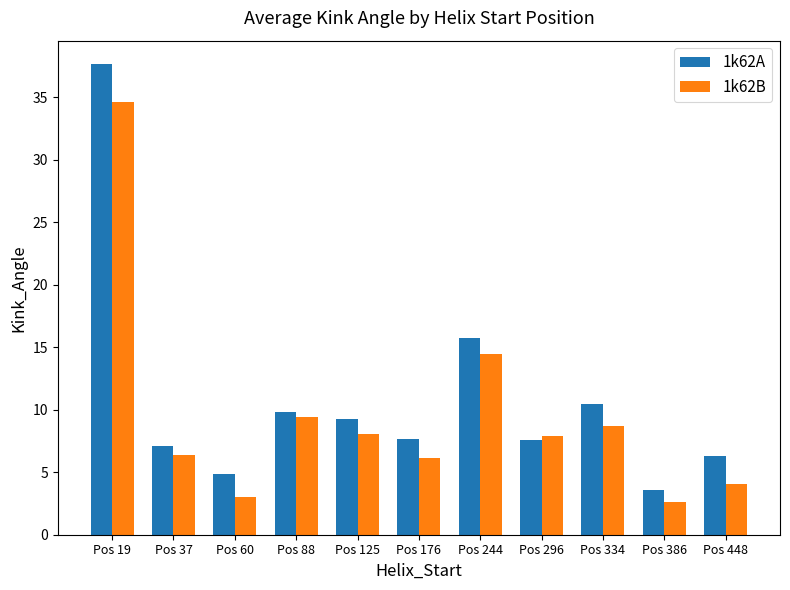

Is the value of 1k62B at Pos 125 greater than the value of 1k62A at Pos 448?

Yes